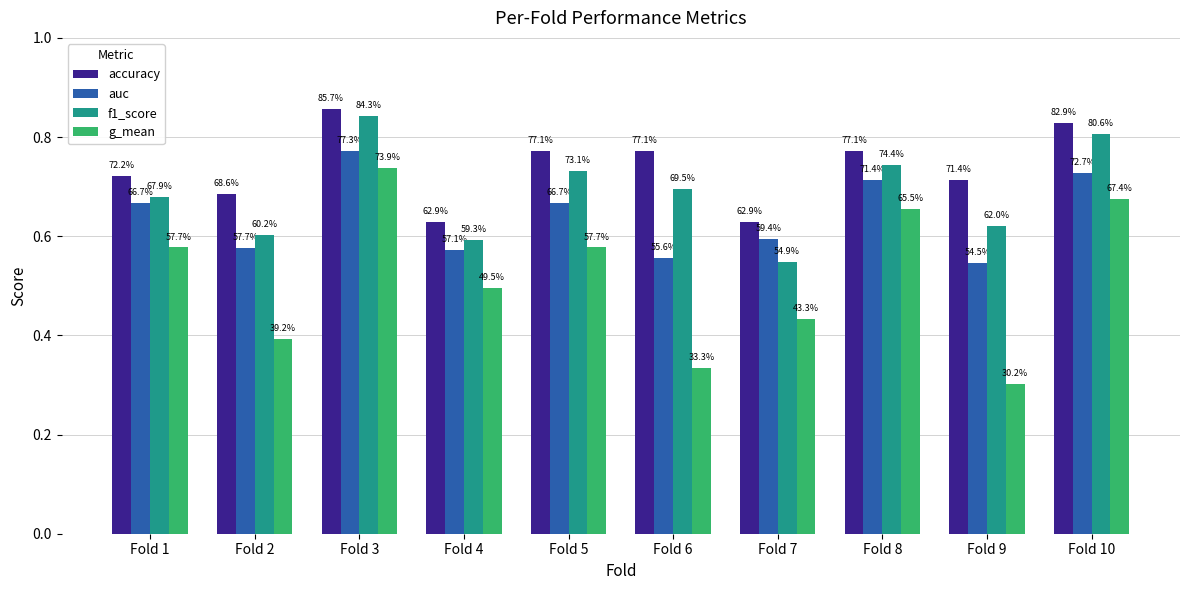

Which series has the largest total across all categories?

accuracy